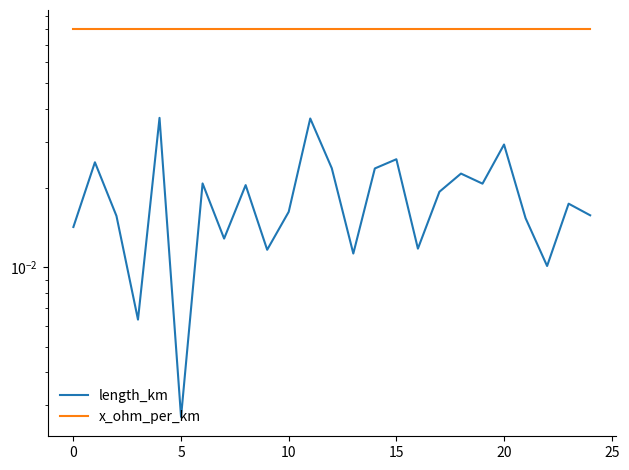

Where is the first local minimum for x_ohm_per_km?

15